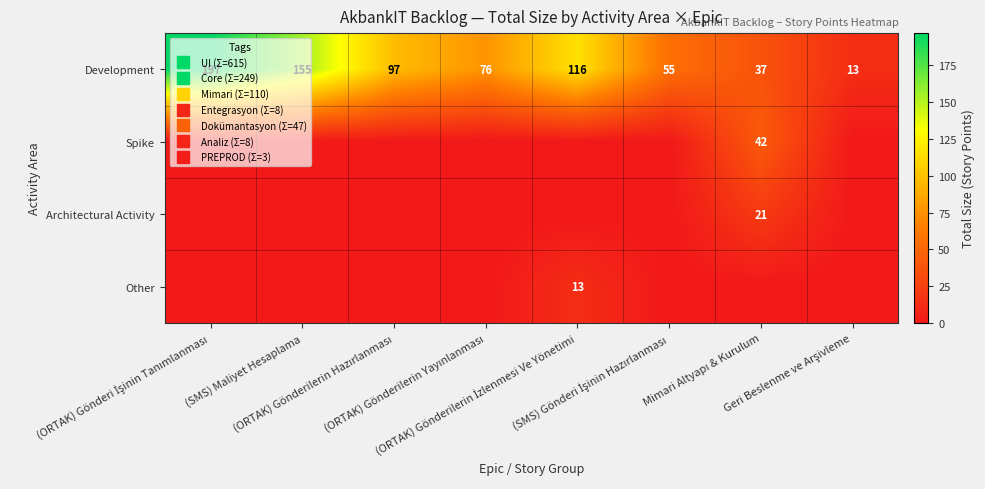

Between Mimari Altyapı & Kurulum and (ORTAK) Gönderilerin Yayınlanması, which is larger?

(ORTAK) Gönderilerin Yayınlanması